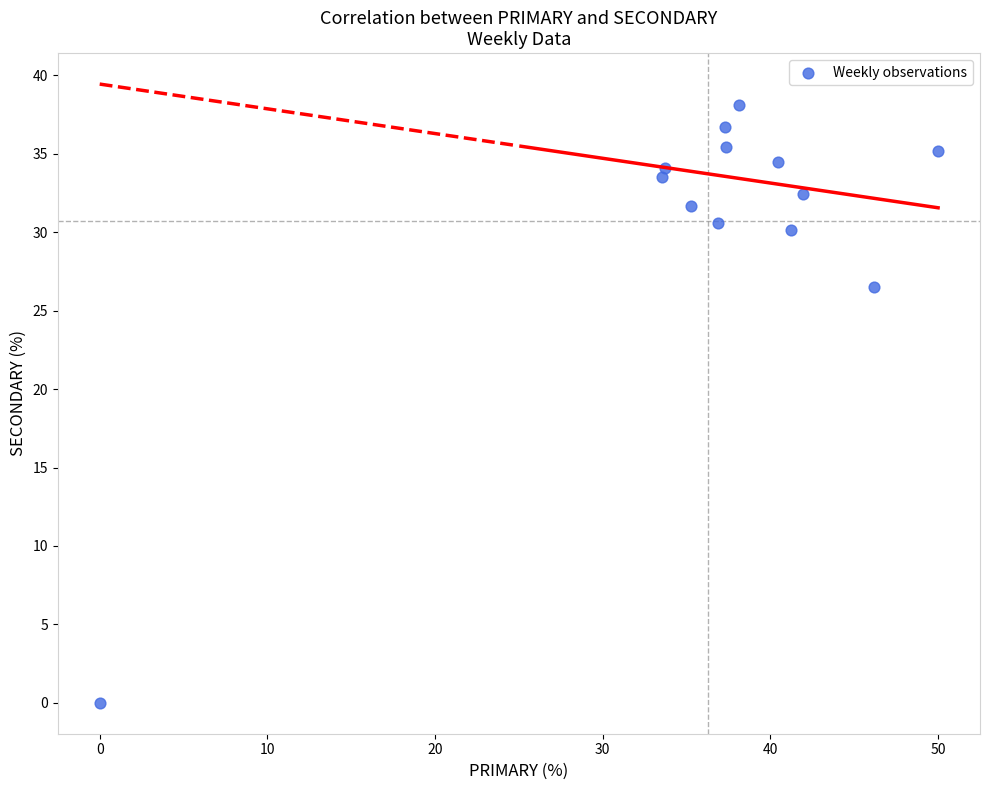

What Y value in the scatter plot is closest to 19?

26.5